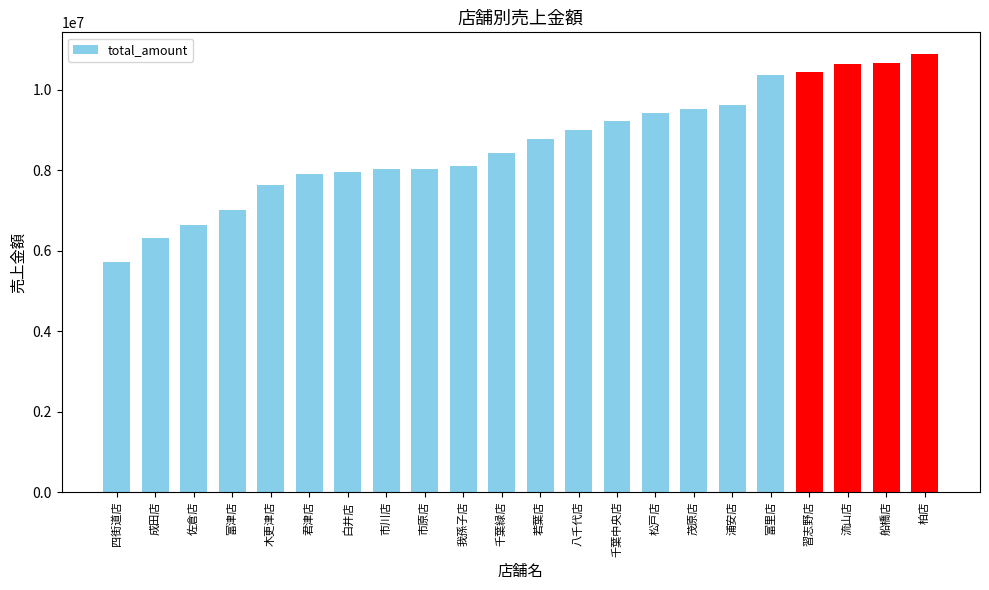

What is the maximum value shown in the chart?

10889027